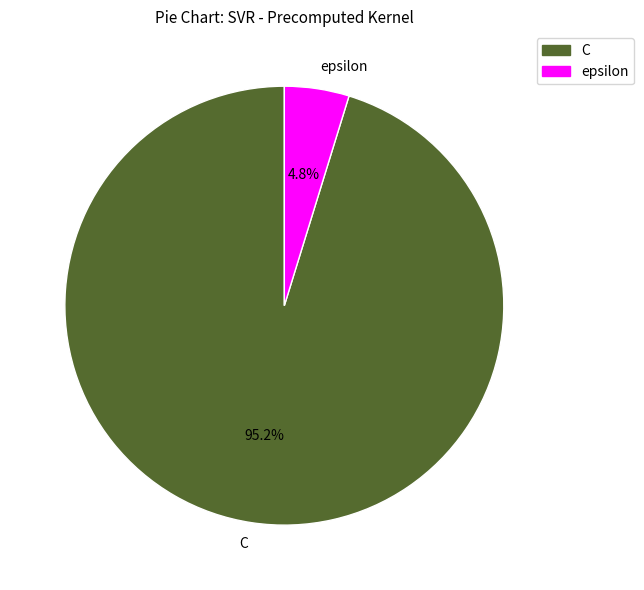

To the nearest percent, what percentage of the pie is epsilon?

5%